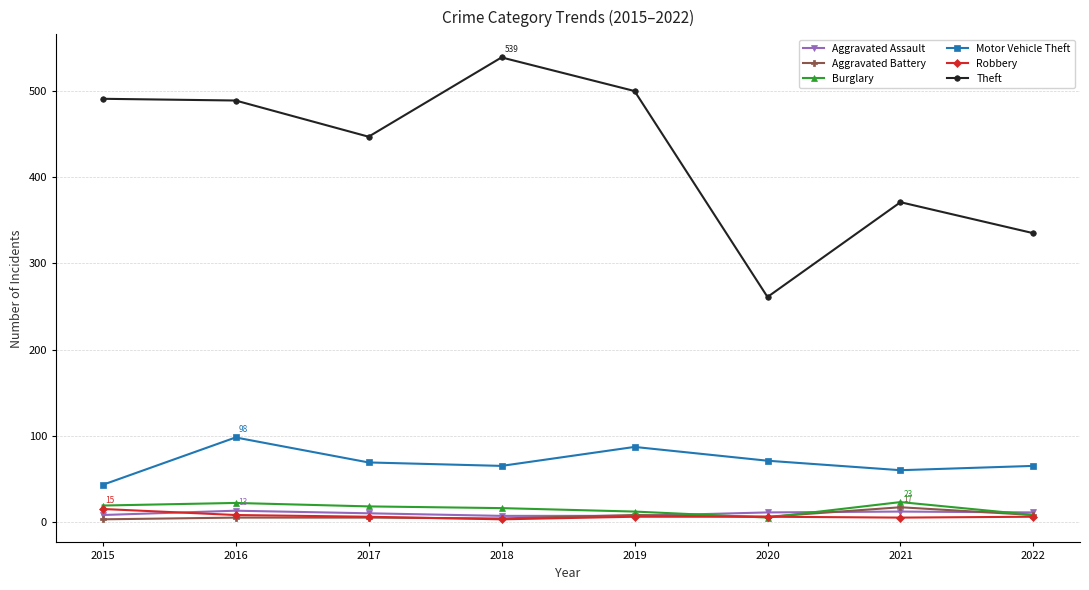

True or false: Theft and Aggravated Battery intersect in this chart.

False